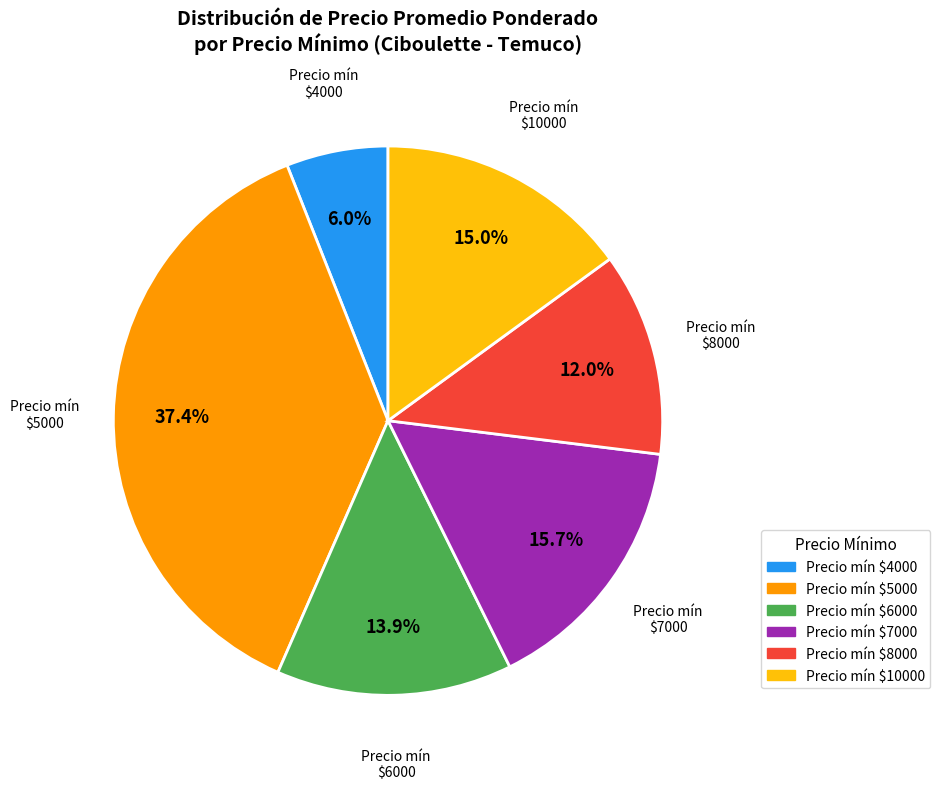

Does any single category account for the majority?

No